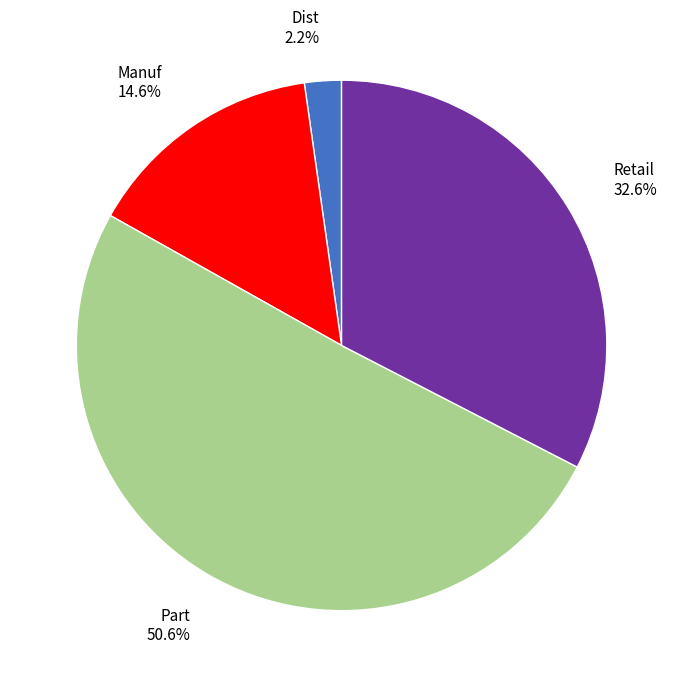

Is there a majority slice in this chart?

Yes